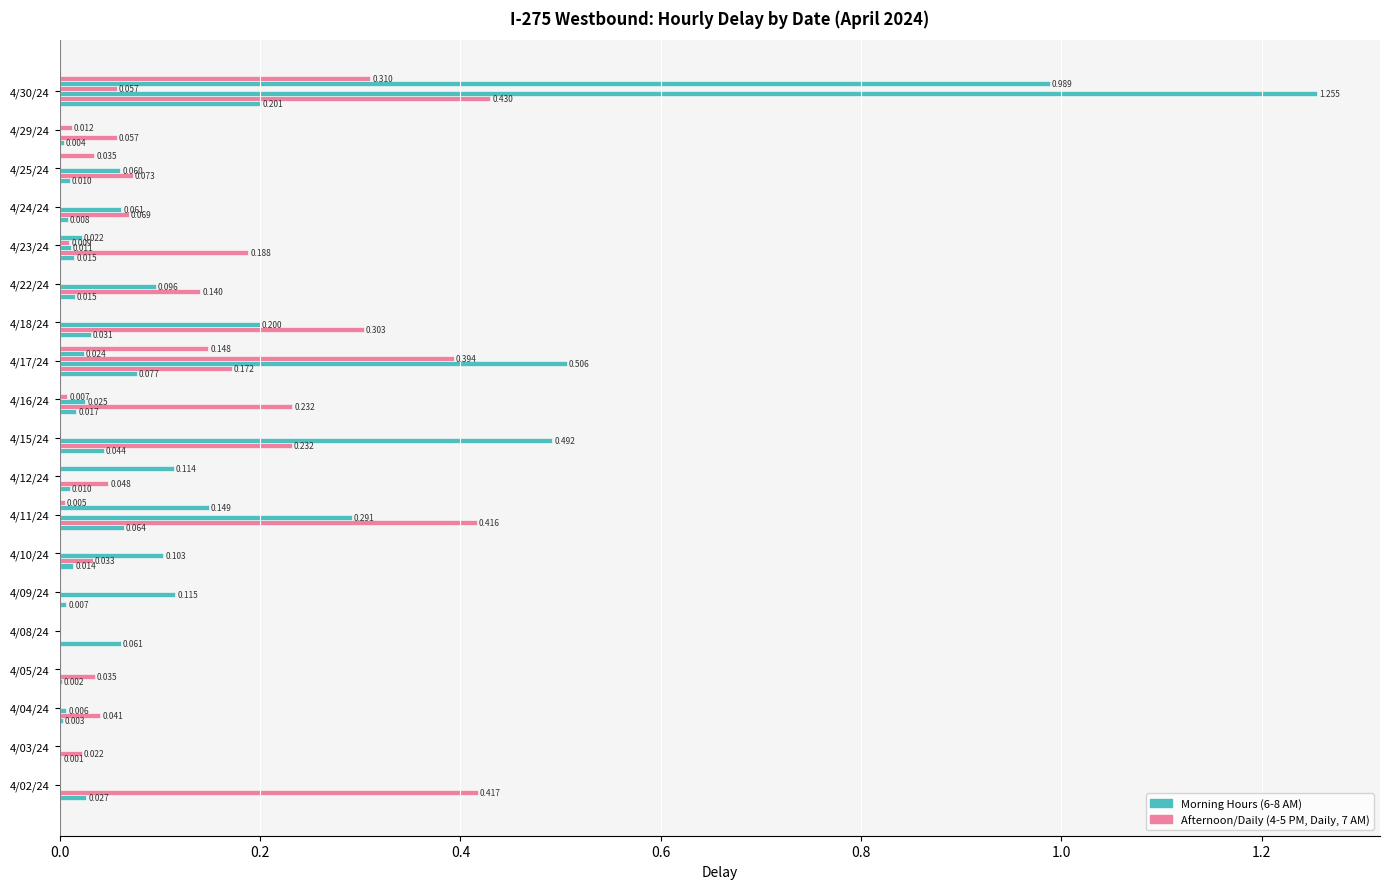

How many distinct data groups are displayed?

6